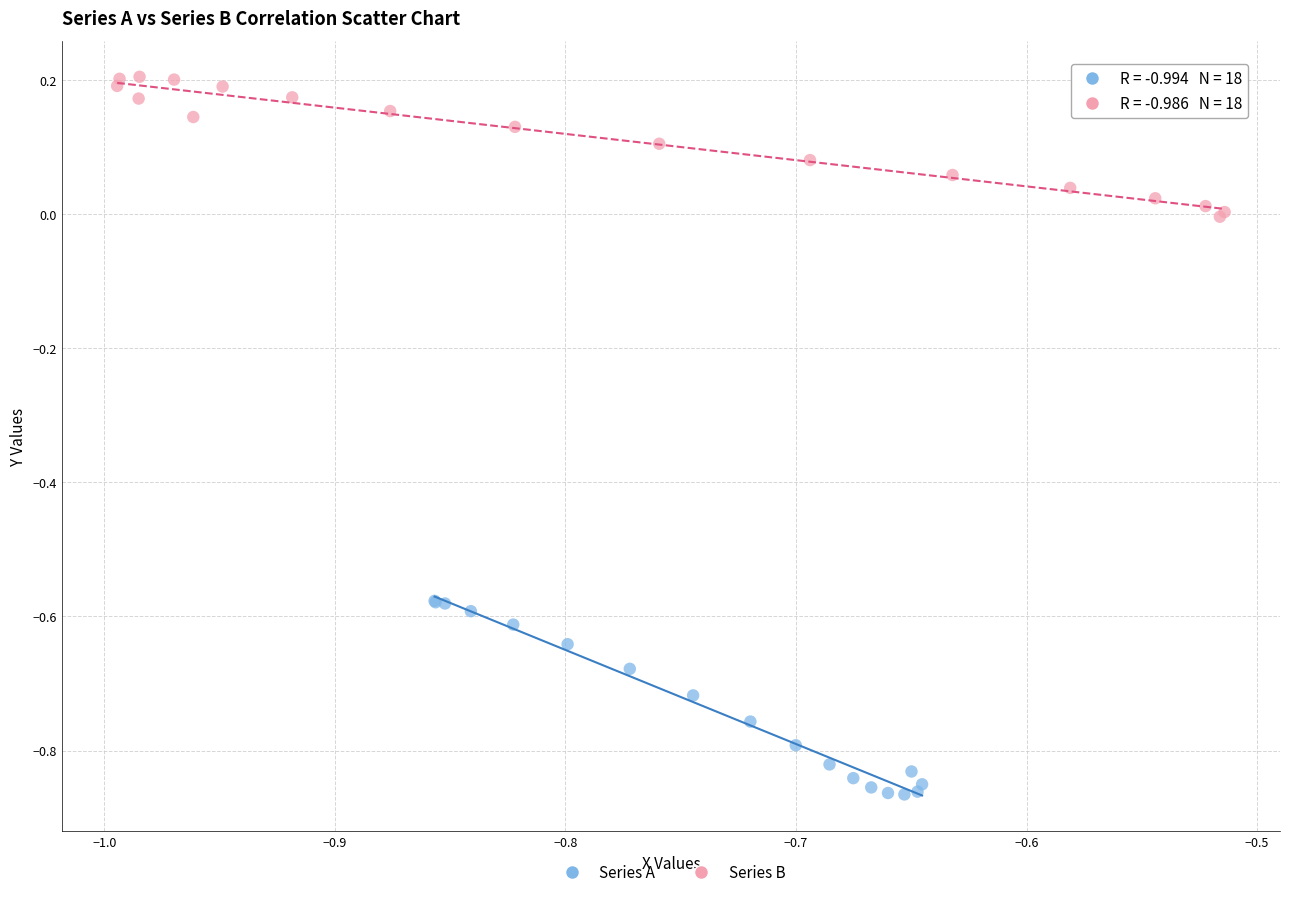

Which series contains the highest Y value?

Series B